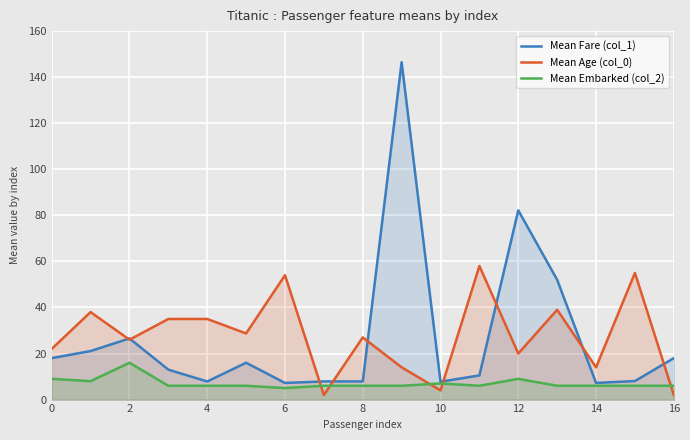

How many lines are shown in the chart?

3